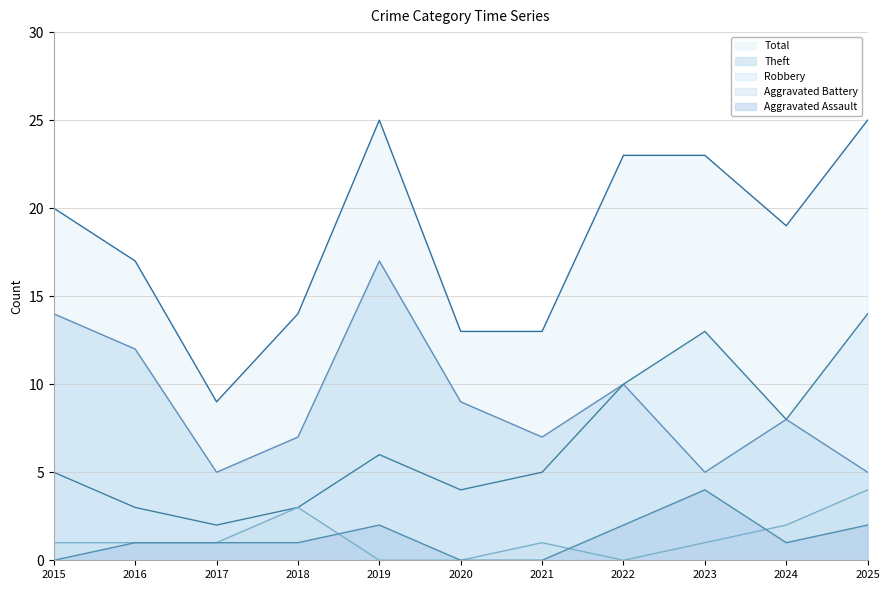

What is the difference between the Theft values at 2023 and 2020?

4